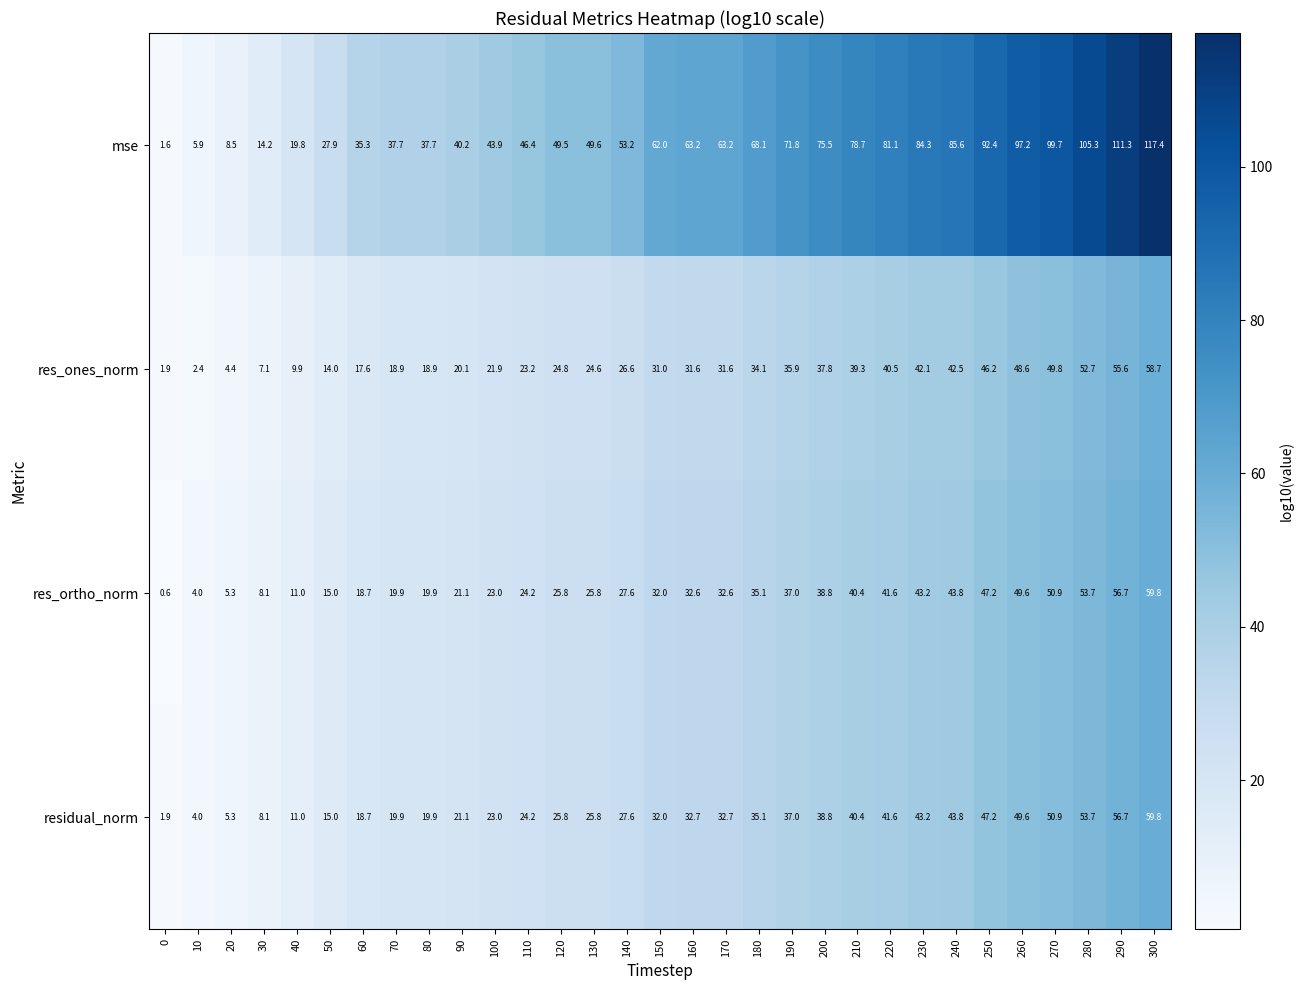

What is the difference between the res_ones_norm values at 240 and 20?

38.1